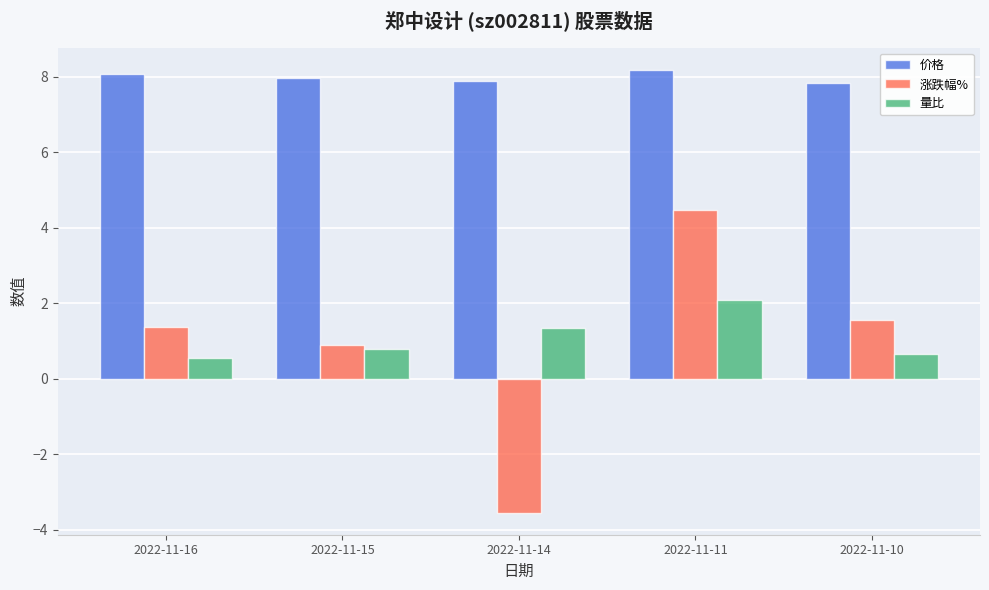

Which category has the highest value in the 涨跌幅% series?

2022-11-11